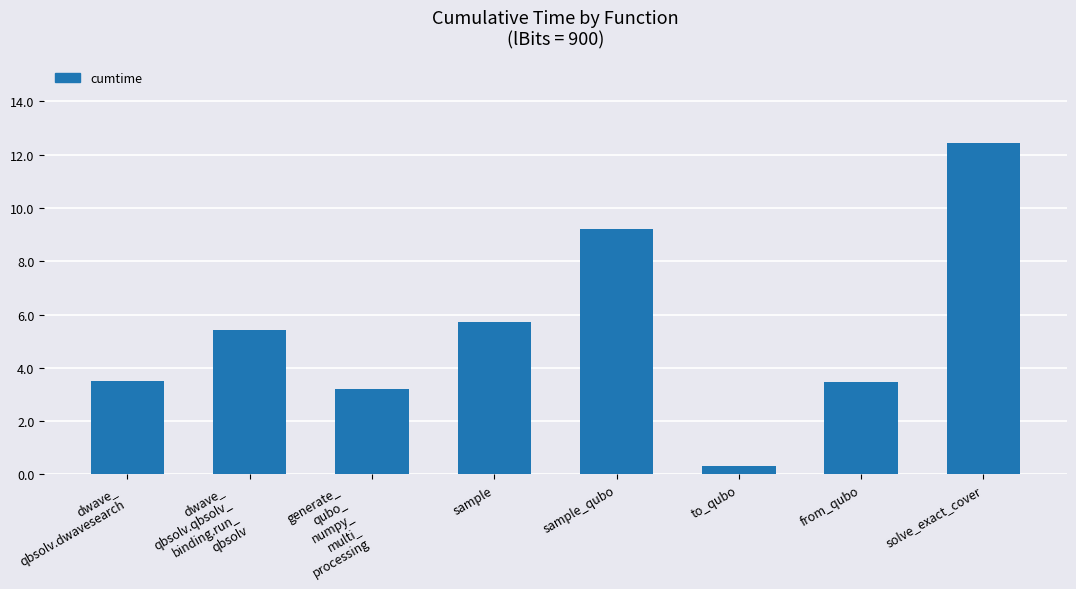

What is the greatest value displayed?

12.4